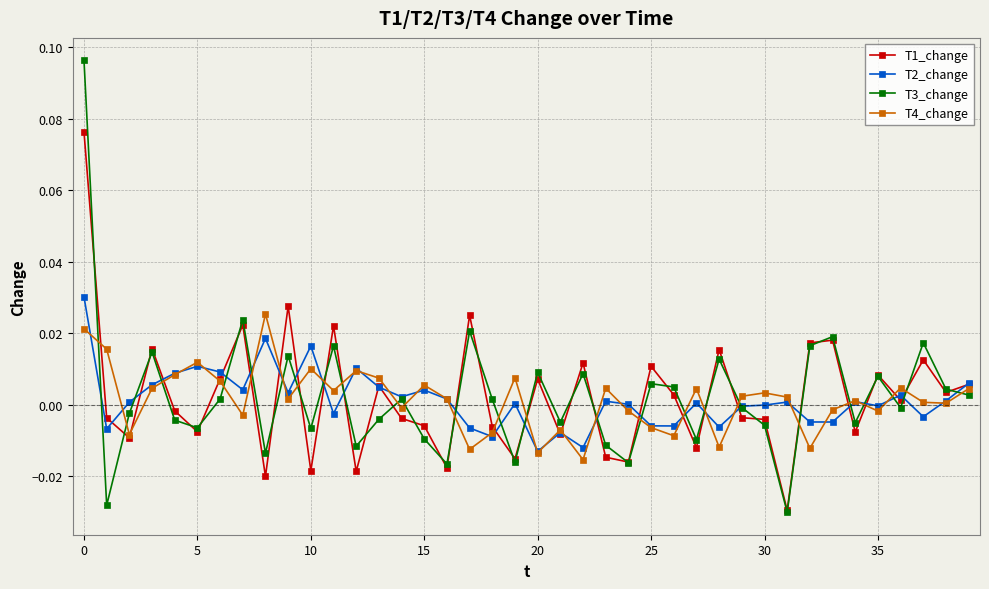

True or false: T4_change has more than 1 points higher than both neighbors.

True